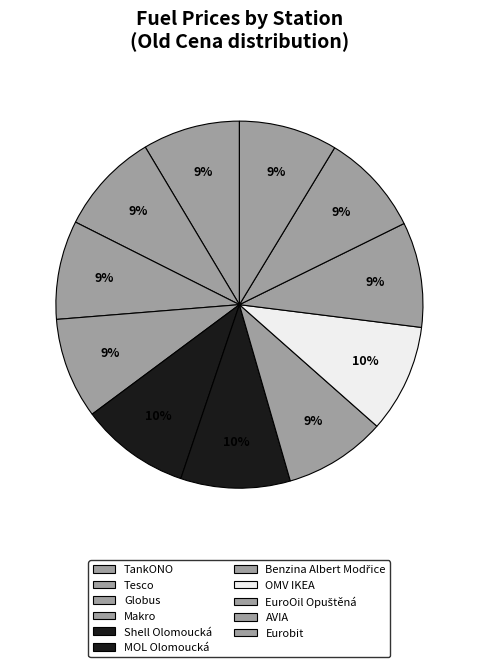

What percentage is NOT represented by MOL Olomoucká?

90.4%